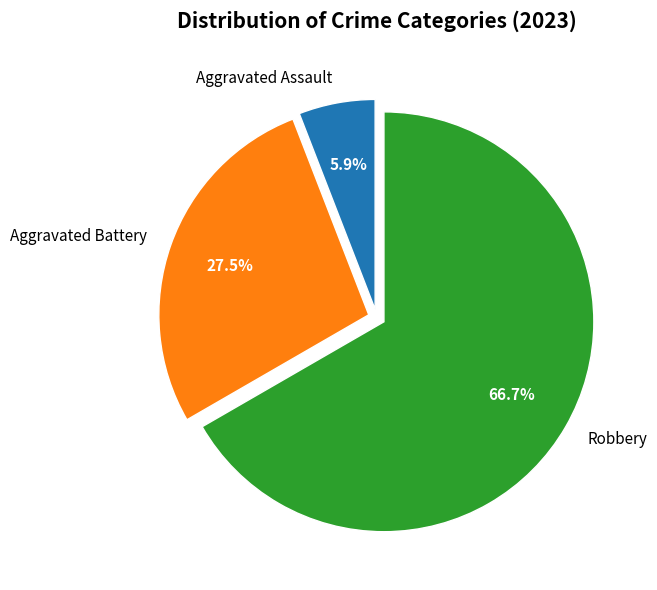

What percentage do Aggravated Battery and Robbery together represent?

94.1%